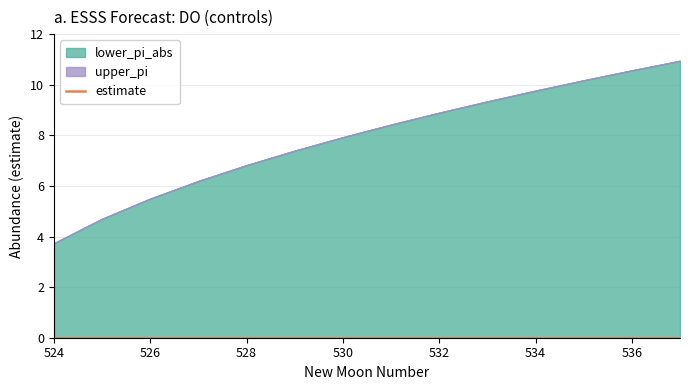

How many data points in upper_pi are less than 8?

7